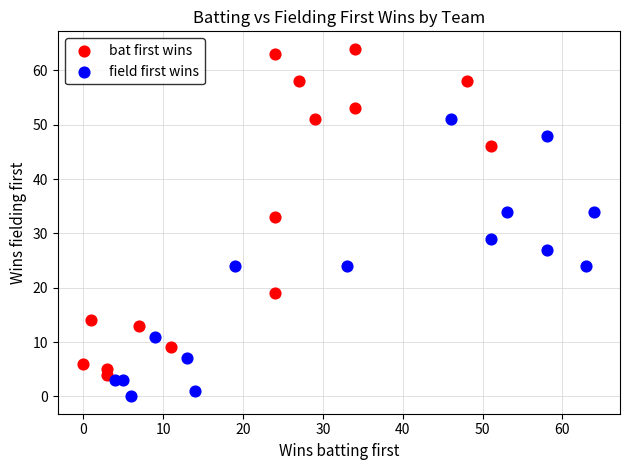

Which series has the widest spread of Y values?

bat first wins